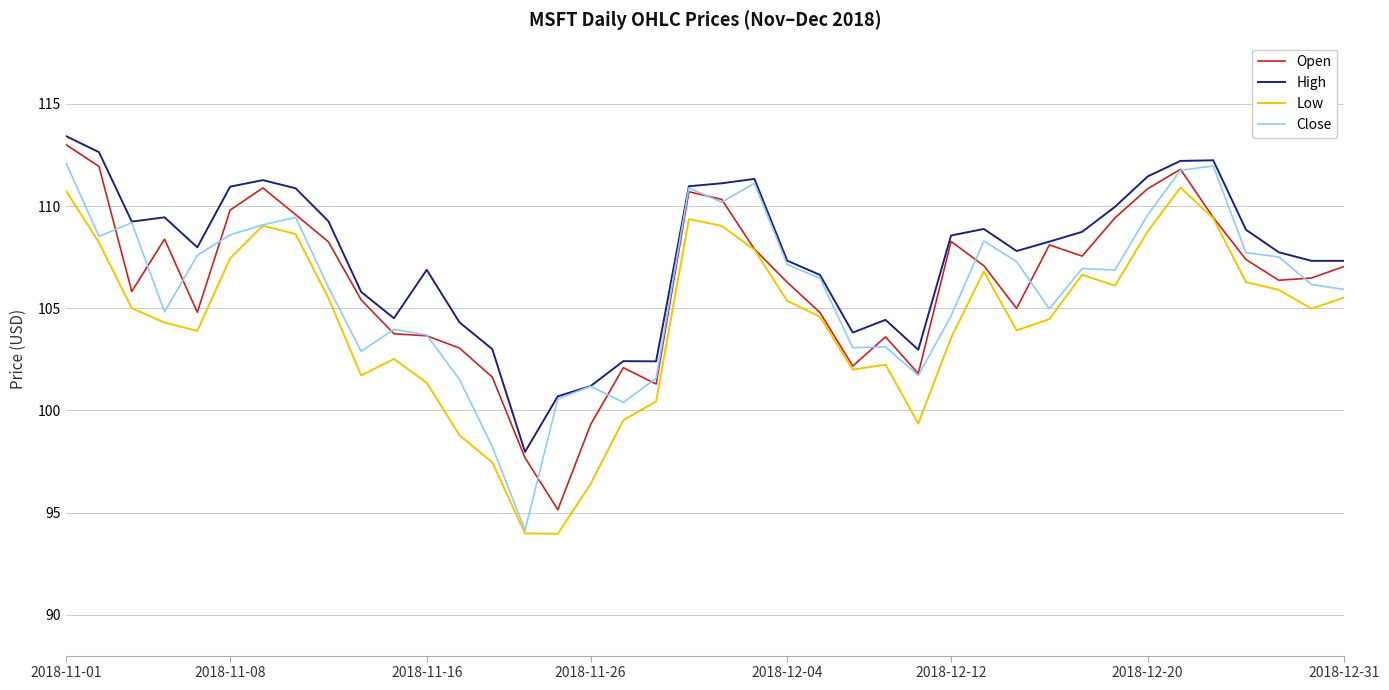

Count the number of data series in this chart.

4